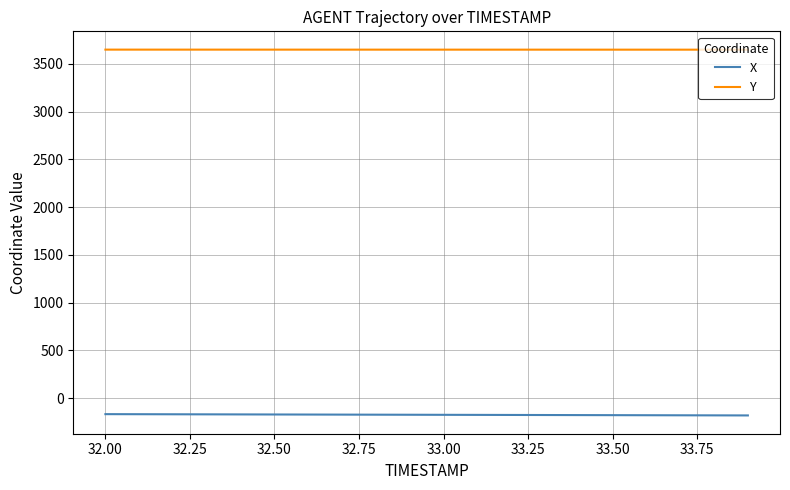

What is the highest value of the Y series?

3648.1